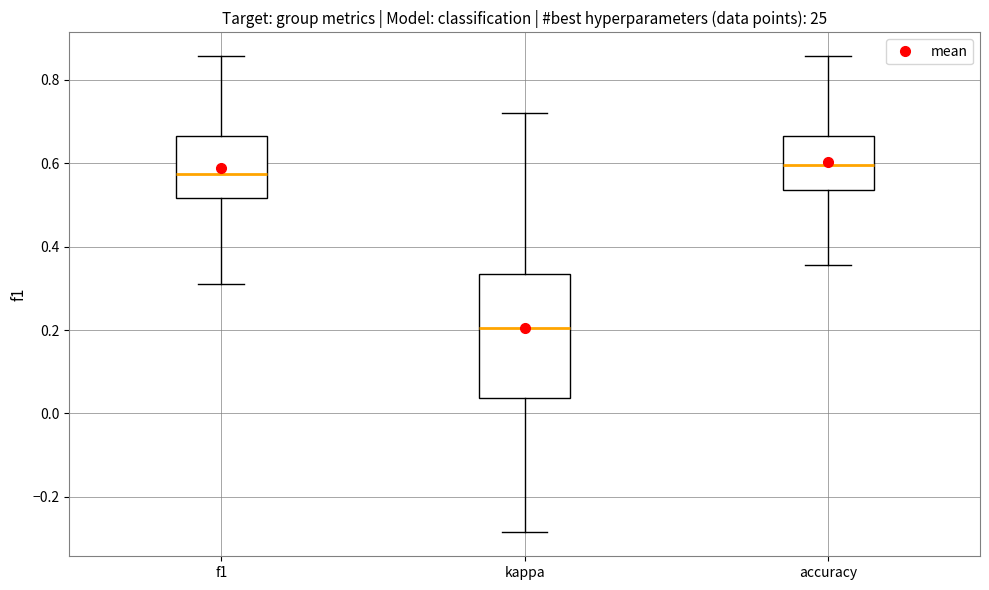

Reading left to right, transcribe this box plot: for each box, give where its median line is, the range the box spans, and where its two whiskers end, as read against the y-axis. The values are not printed on the chart, so give them approximately, as read against the axis.

f1: median 0.58, box 0.52 to 0.66, whiskers 0.30 to 0.86
kappa: median 0.20, box 0.04 to 0.34, whiskers -0.28 to 0.72
accuracy: median 0.60, box 0.54 to 0.66, whiskers 0.36 to 0.86